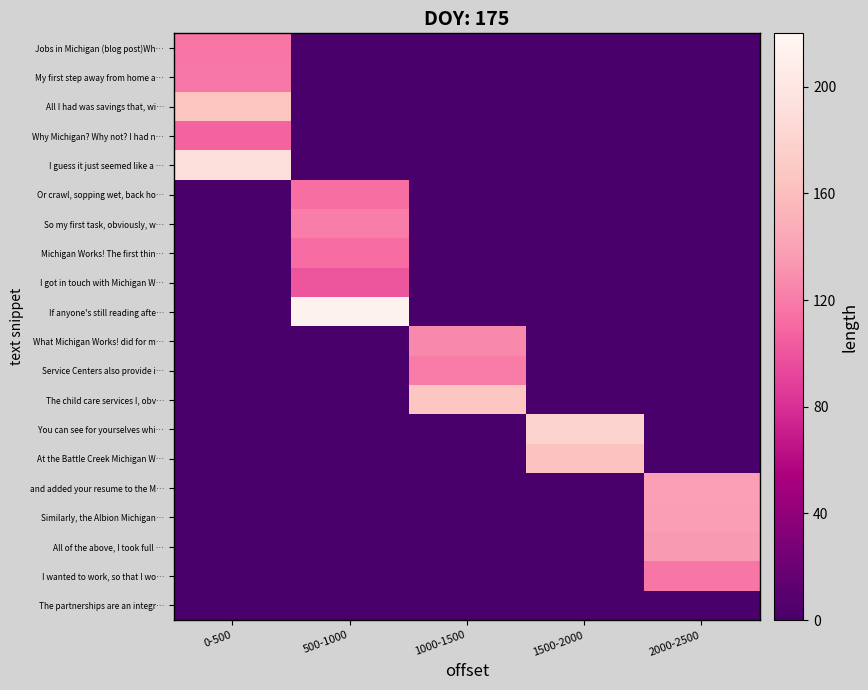

Which label corresponds to the smallest value in the chart?

500-1000